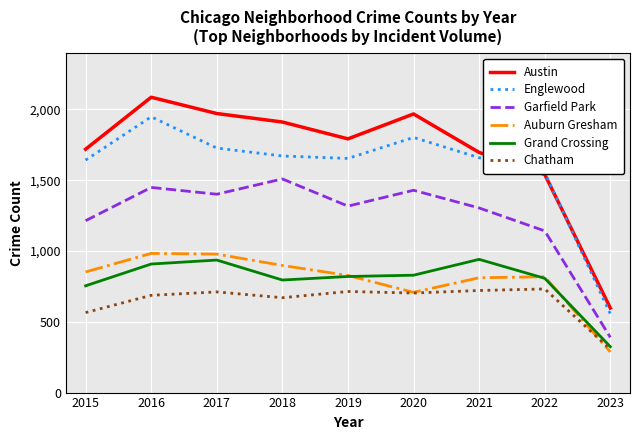

Where is Englewood nearest to the value 1252?

2022